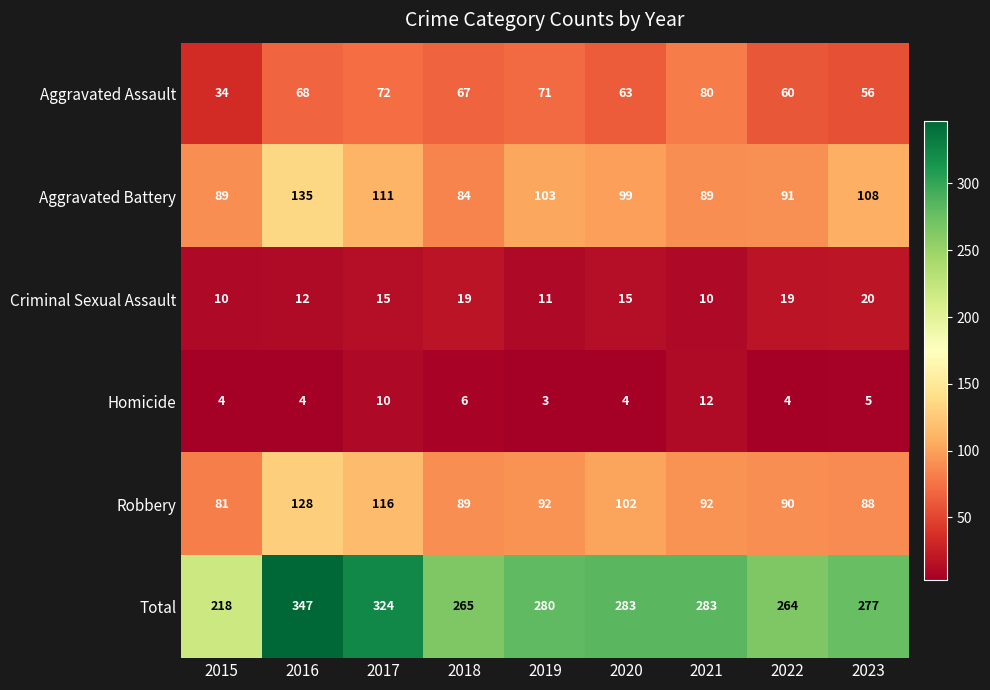

At which label does Aggravated Assault reach its peak?

2021